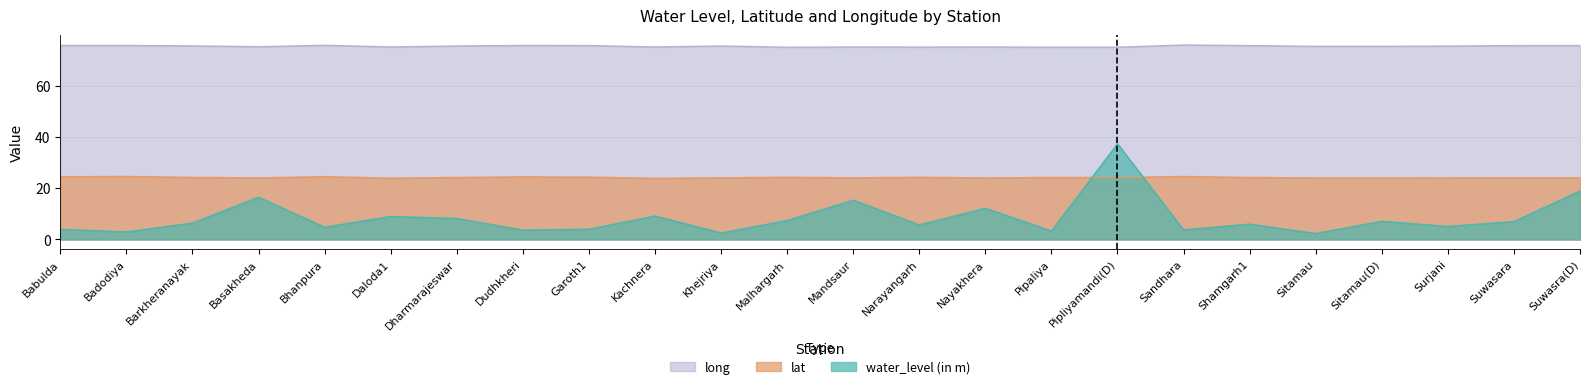

What position from the left is Suwasra(D)?

24